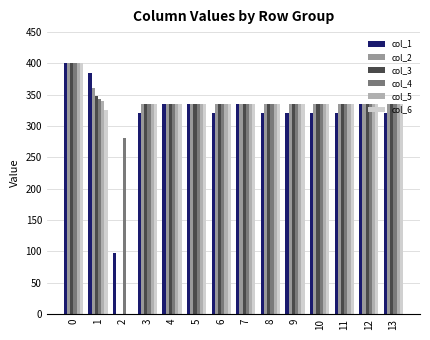

Count the number of data series in this chart.

6